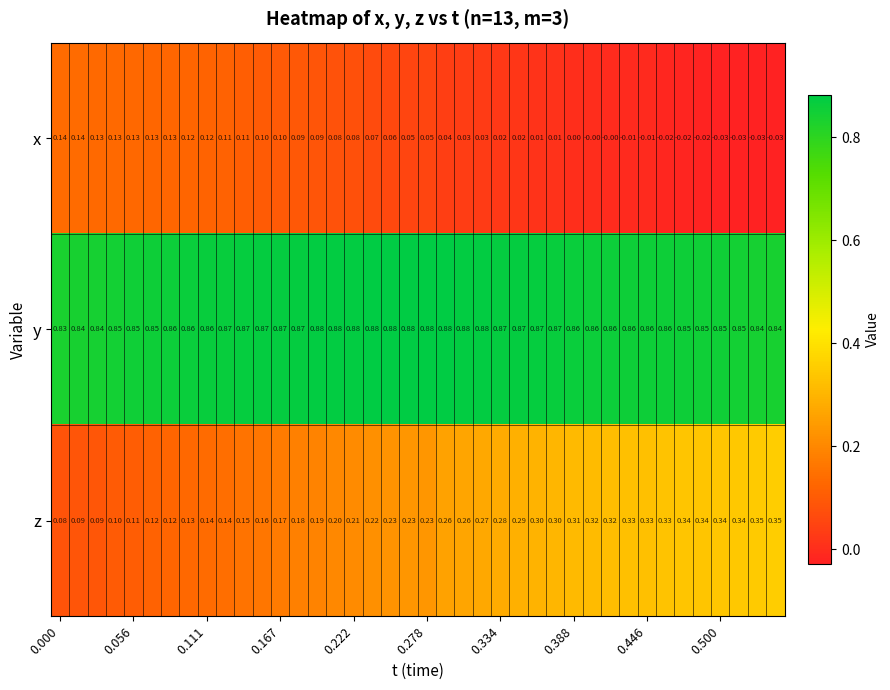

Which series has the widest spread of values?

z